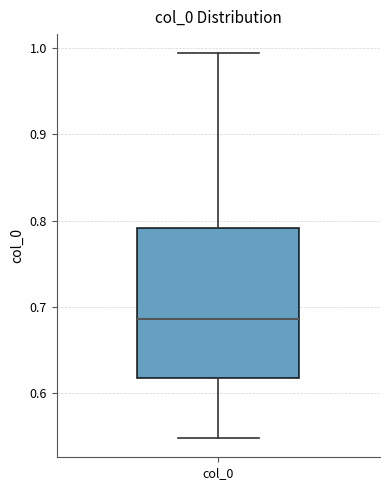

Read this box plot against the y-axis: the position of the median line, the range covered by the box, and the ends of both whiskers. The values are not printed on the chart, so give them approximately, as read against the axis.

median 0.69, box 0.62 to 0.79, whiskers 0.55 to 0.99